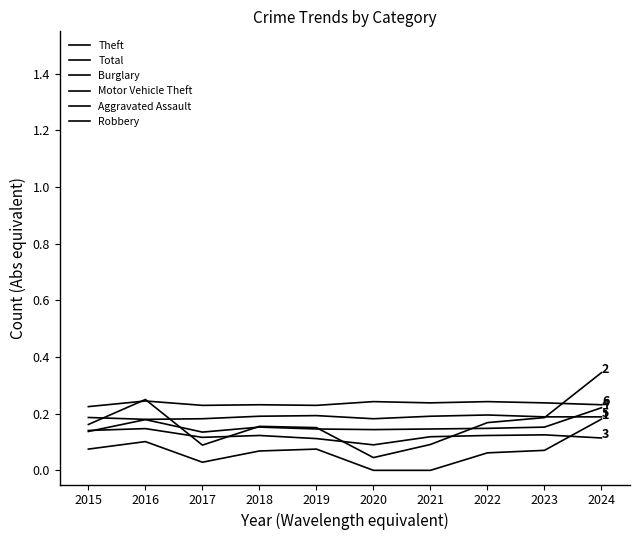

What is the total value across all series at 2018?

0.9